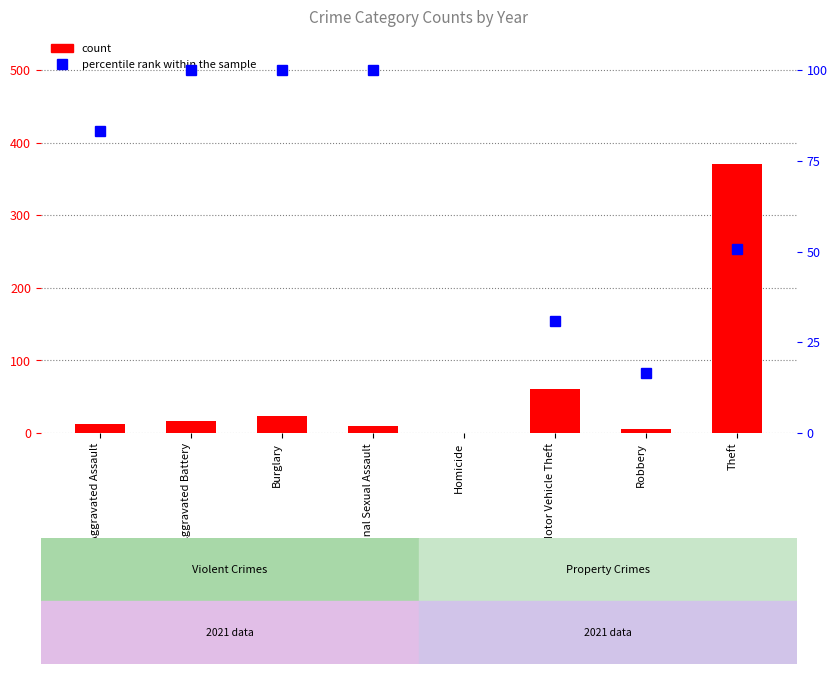

How many groups of bars are there?

8